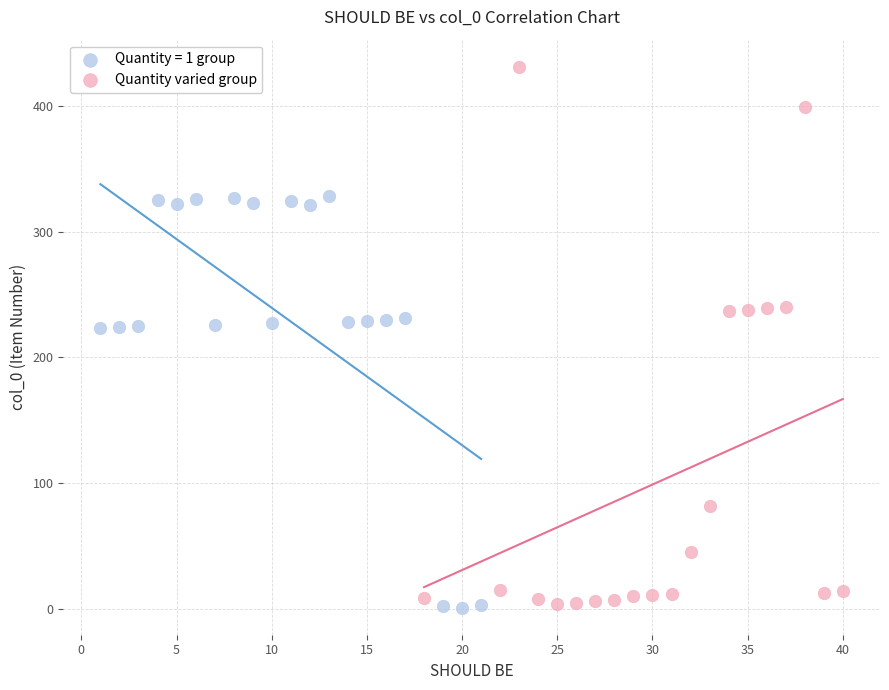

Which series has the largest Y range (max minus min)?

Quantity varied group